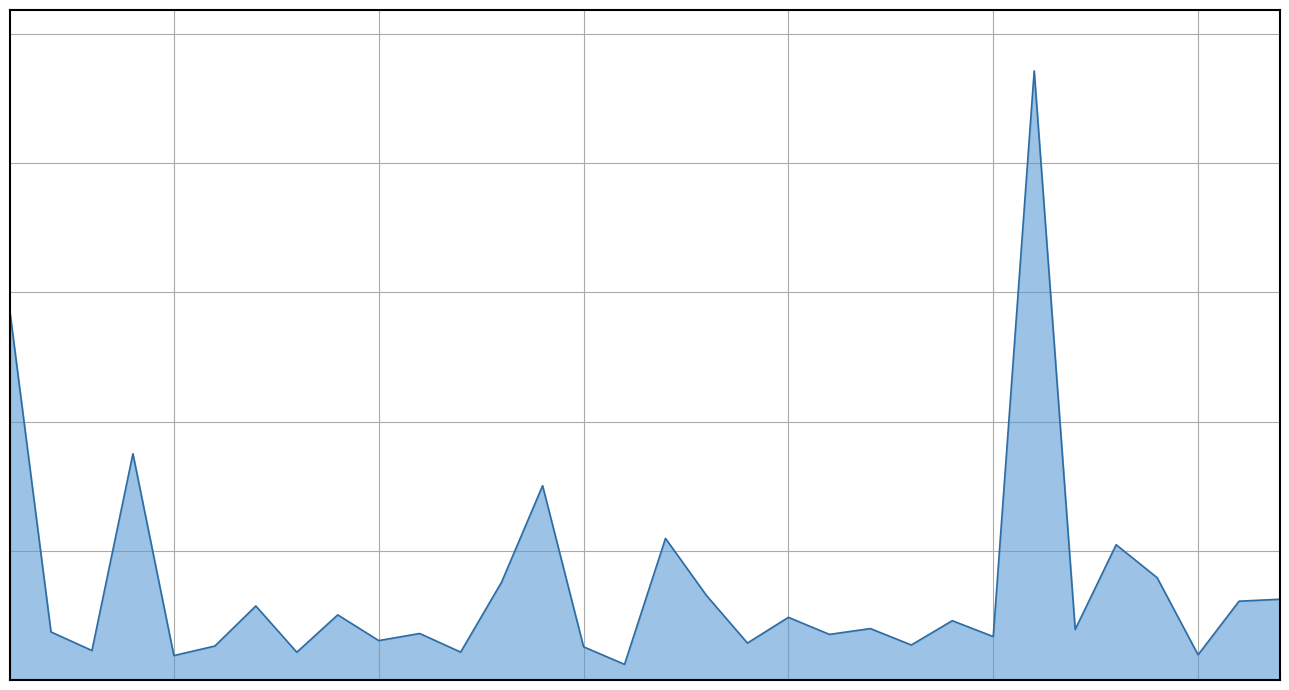

At which category does the chart reach its peak across all series?

26